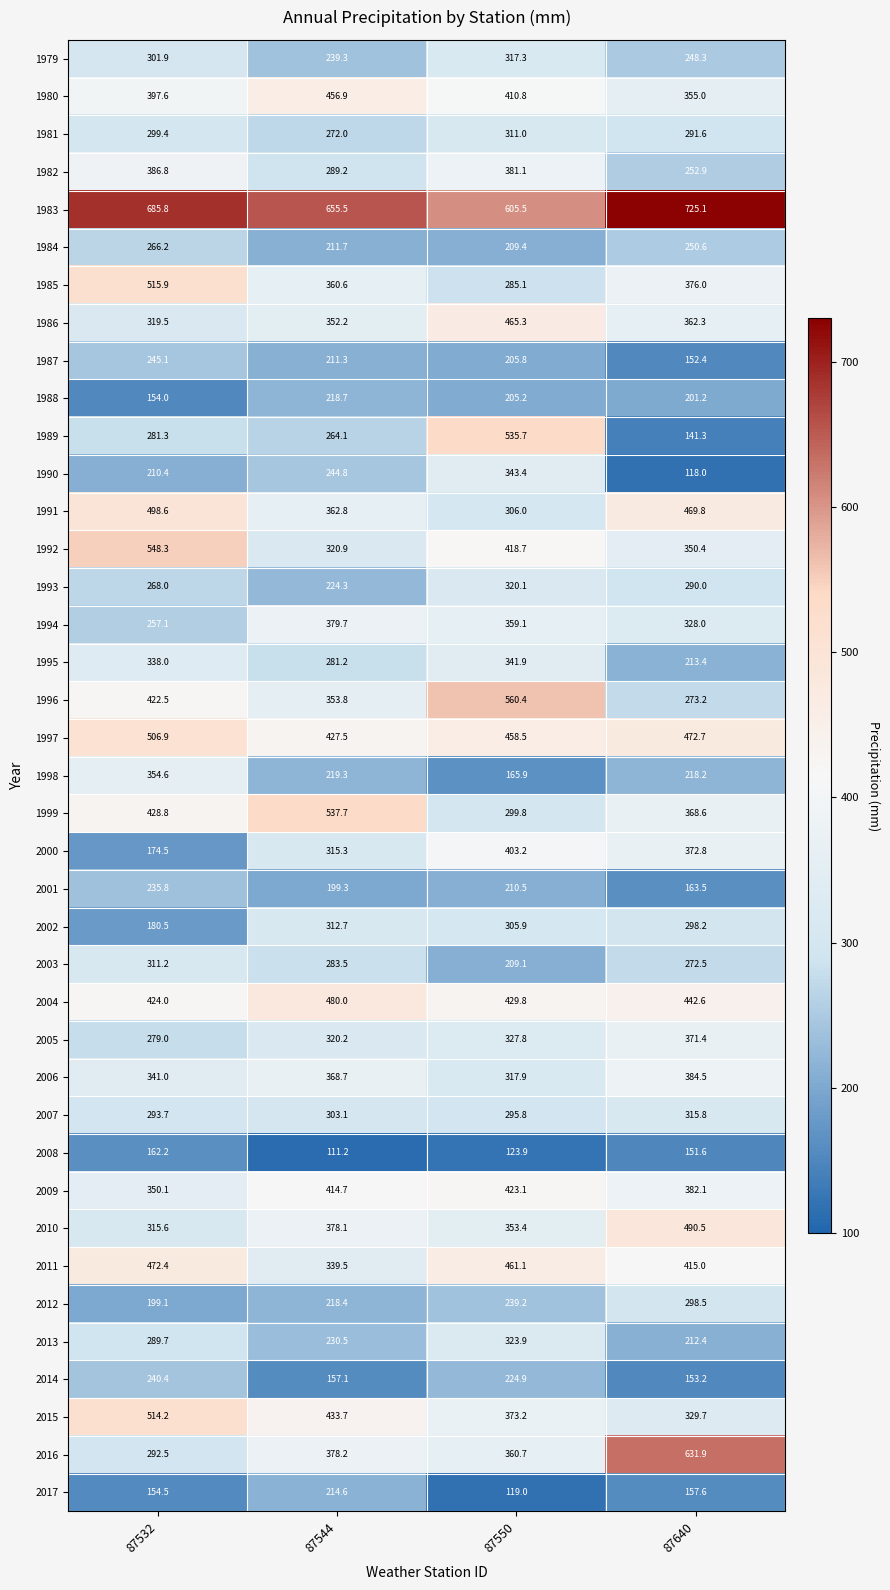

What is the sum of the 2002 values at 87532 and 87640?

478.7